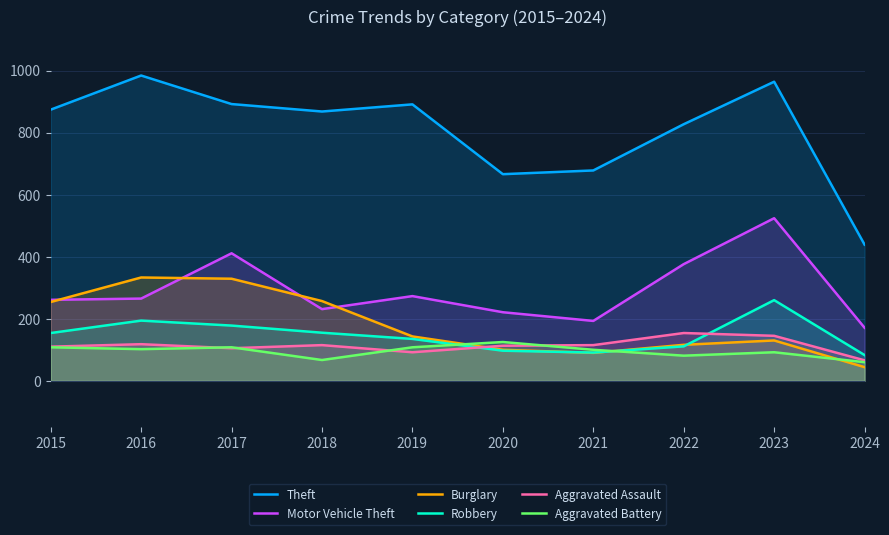

How many interior local peaks does the Robbery series have?

2